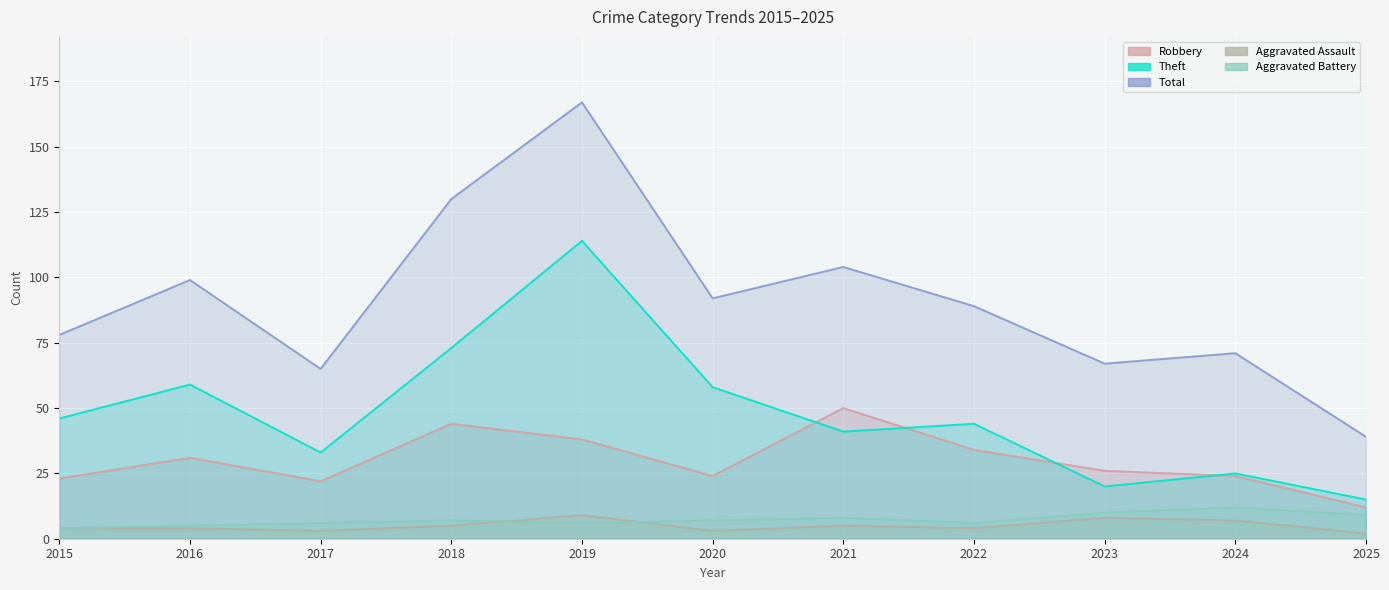

Is the value of Theft at 2017 greater than the value of Aggravated Battery at 2025?

Yes